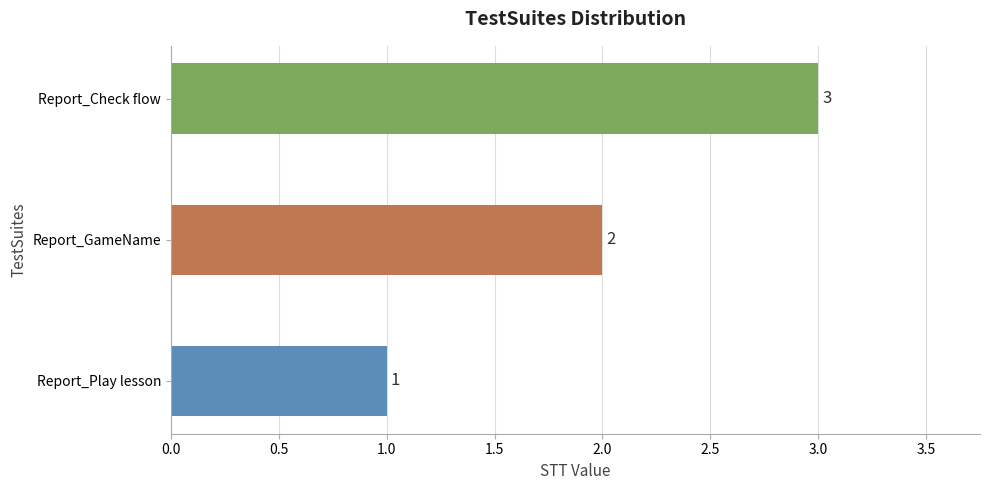

What is the ratio of the value at Report_Play lesson to the value at Report_GameName?

0.5